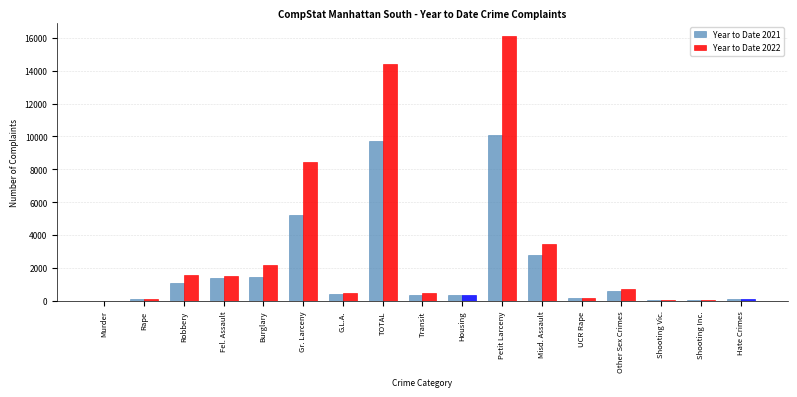

What is the total value across all series at Gr. Larceny?

13685